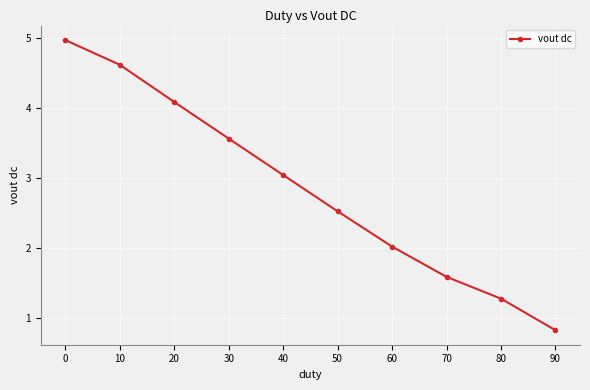

What is the difference between the maximum and minimum values?

4.2